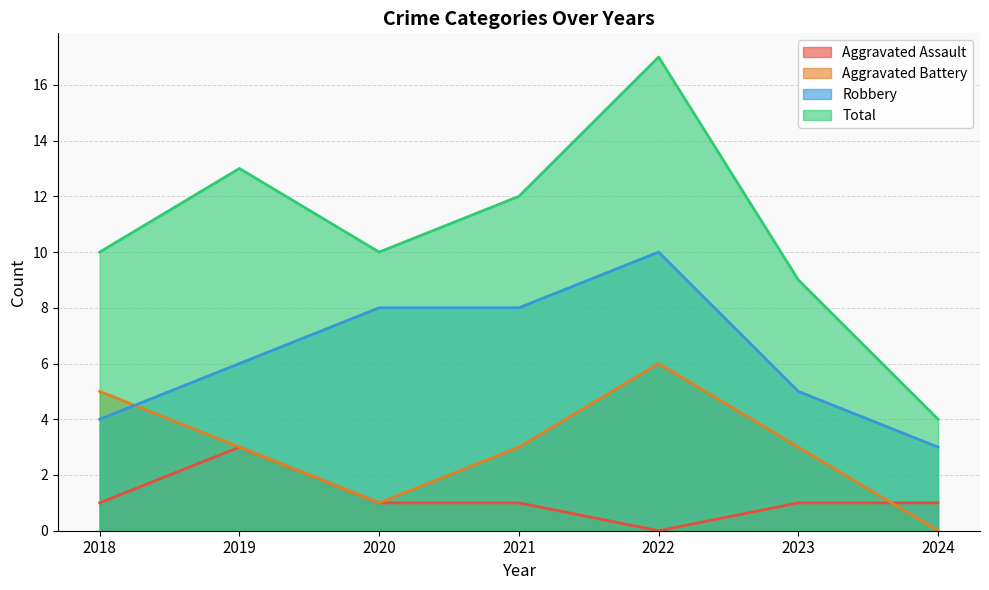

What is the value of the Robbery point at the 1st from the left?

4